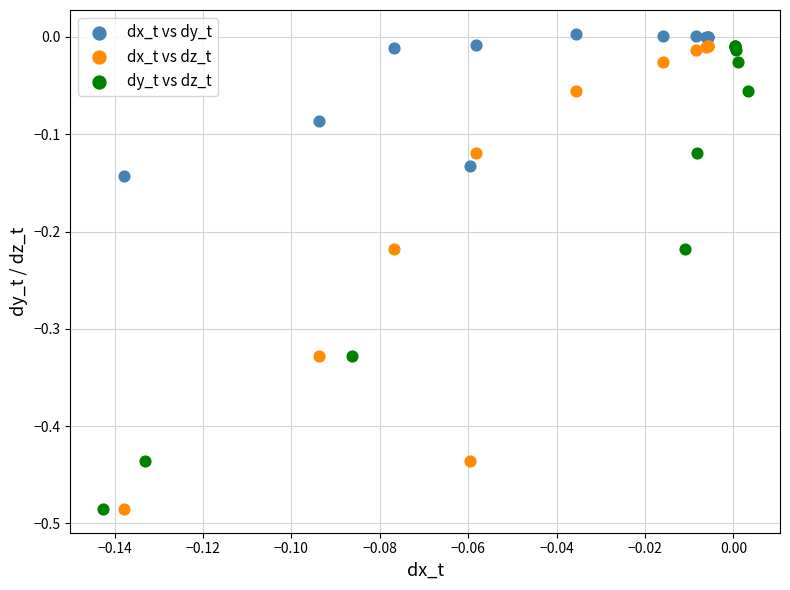

What are all the series names shown in the legend?

dx_t vs dy_t, dx_t vs dz_t, dy_t vs dz_t